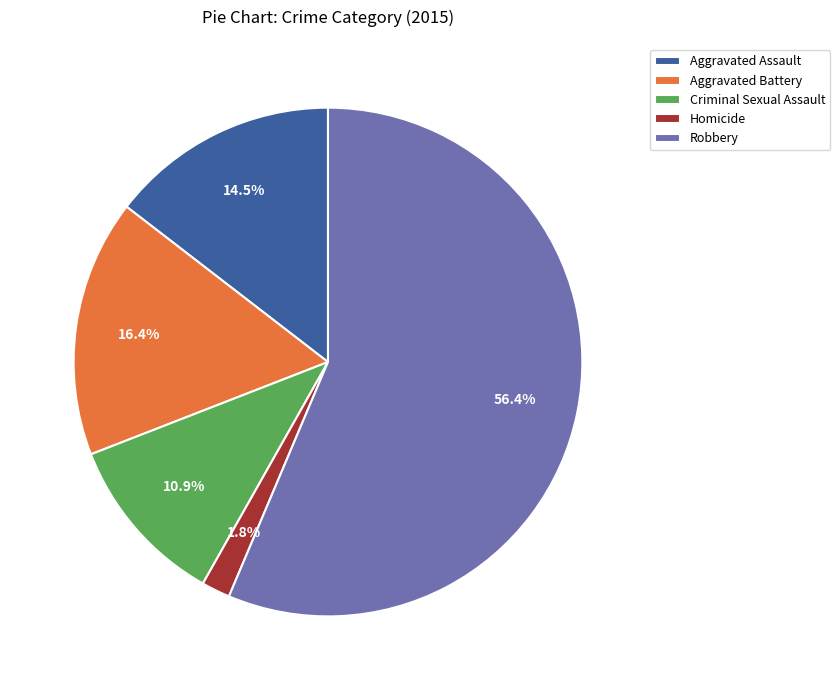

What is the smallest slice in the pie chart?

Homicide